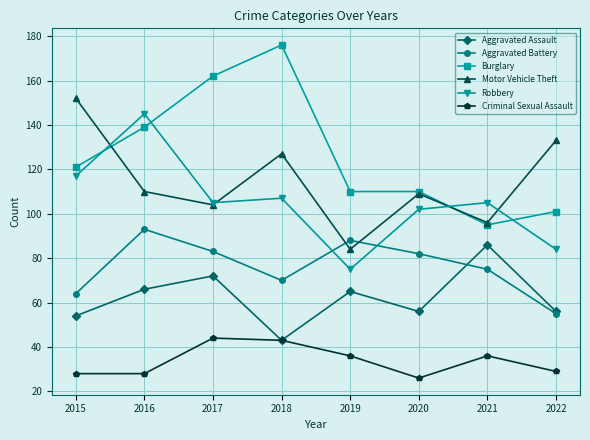

True or false: Burglary has a value of 95 at 2021.

True